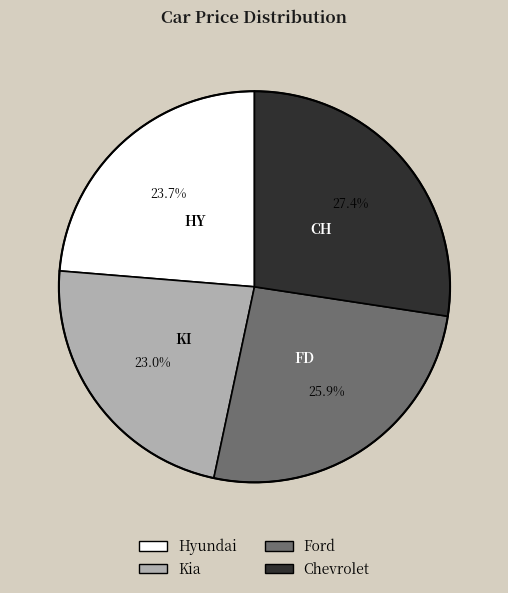

What is the total percentage of Ford and Kia?

48.9%